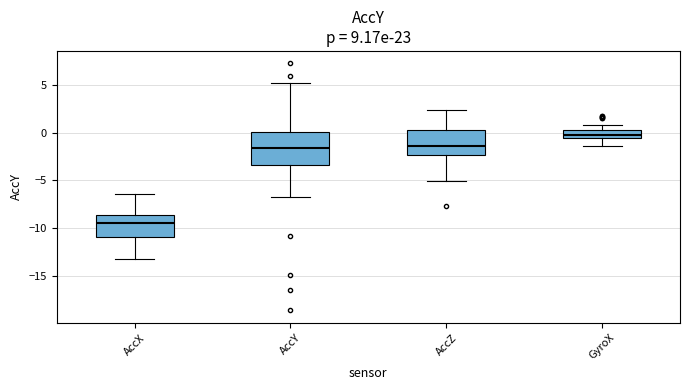

Where does the median line of the box for GyroX sit on the y-axis? The values are not printed on the chart, so give them approximately, as read against the axis.

0.0